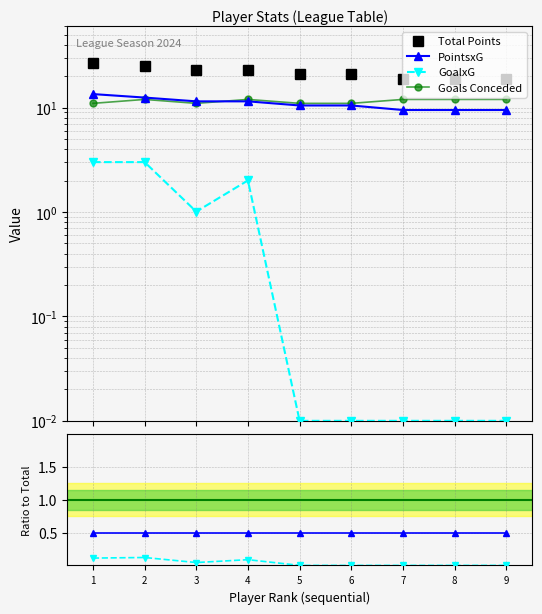

Reading left to right, list all the values displayed in this chart.

Total Points: 27.0	25.0	23.0	23.0	21.0	21.0	19.0	19.0	19.0
PointsxG: 13.5	12.5	11.5	11.5	10.5	10.5	9.5	9.5	9.5
GoalxG: 3.0	3.0	1.0	2.0	0.0	0.0	0.0	0.0	0.0
Goals Conceded: 11.0	12.0	11.0	12.0	11.0	11.0	12.0	12.0	12.0
PointsxG ratio: 0.5	0.5	0.5	0.5	0.5	0.5	0.5	0.5	0.5
GoalxG ratio: 0.1	0.1	0.0	0.1	0.0	0.0	0.0	0.0	0.0